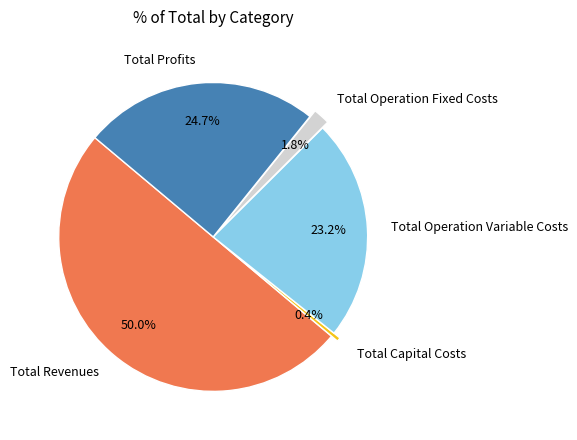

Is Total Capital Costs the majority of the pie?

No